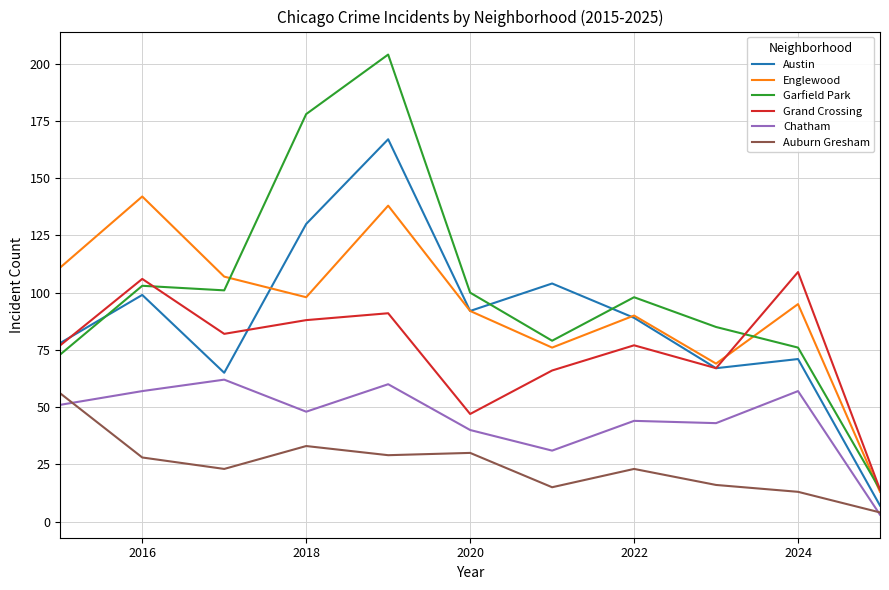

What is the highest value of the Auburn Gresham series?

56